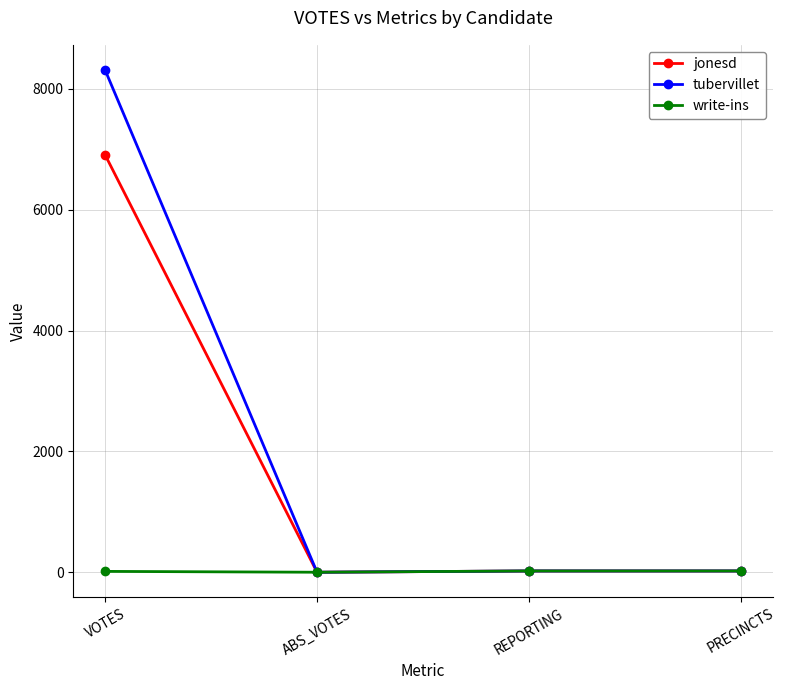

List the series in order of their peak value, highest first.

tubervillet, jonesd, write-ins